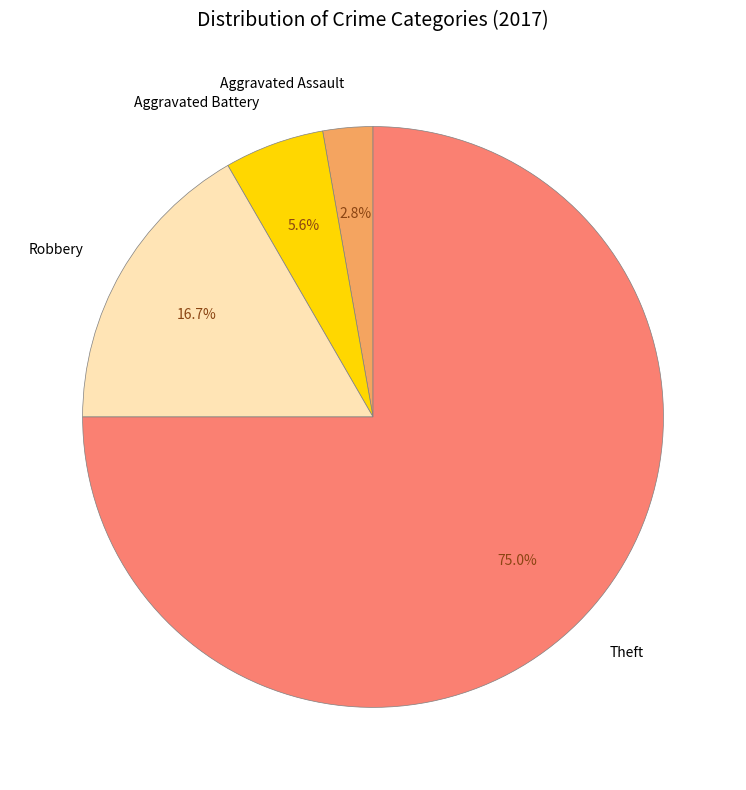

Rank the categories by value from highest to lowest.

Theft, Robbery, Aggravated Battery, Aggravated Assault